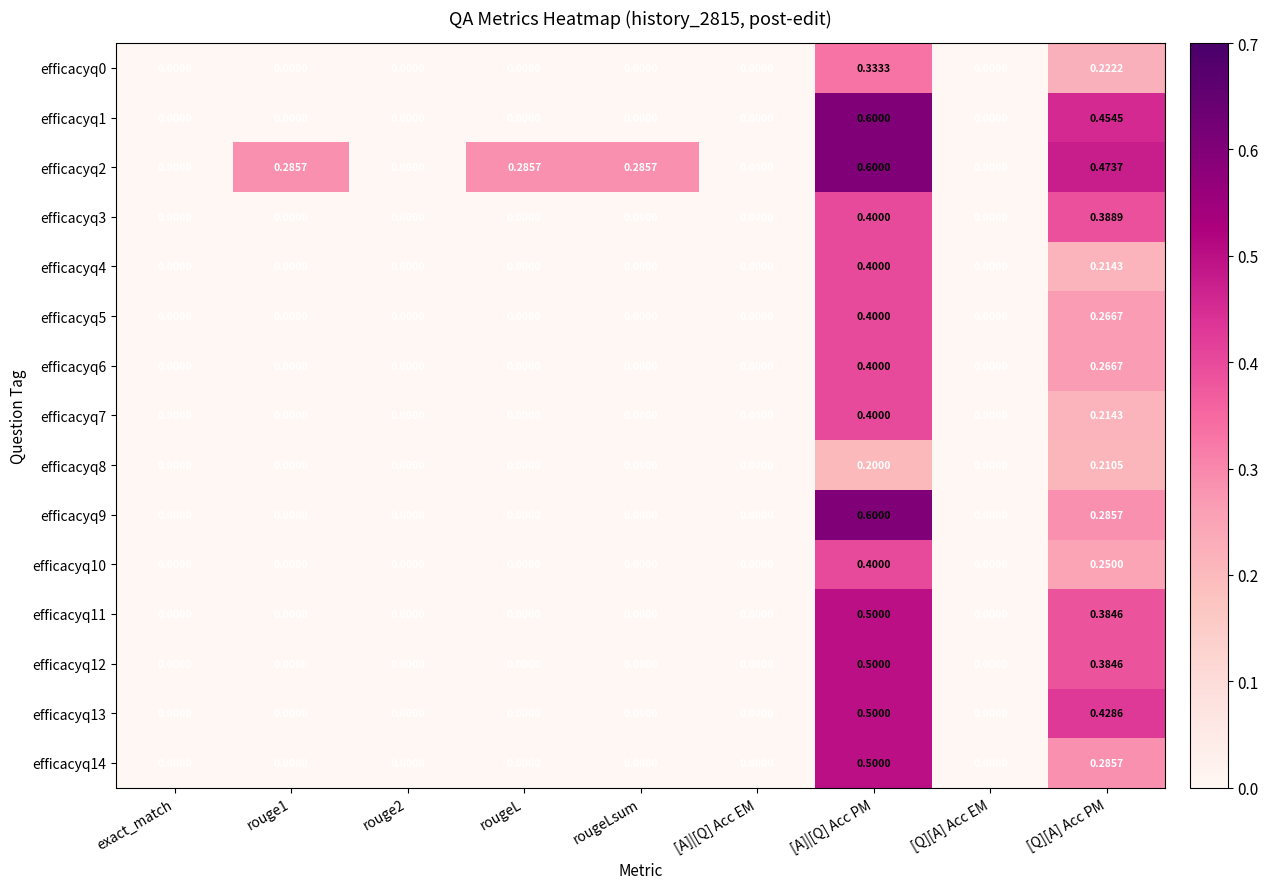

At which label does efficacyq8 reach its peak?

[Q][A] Acc PM